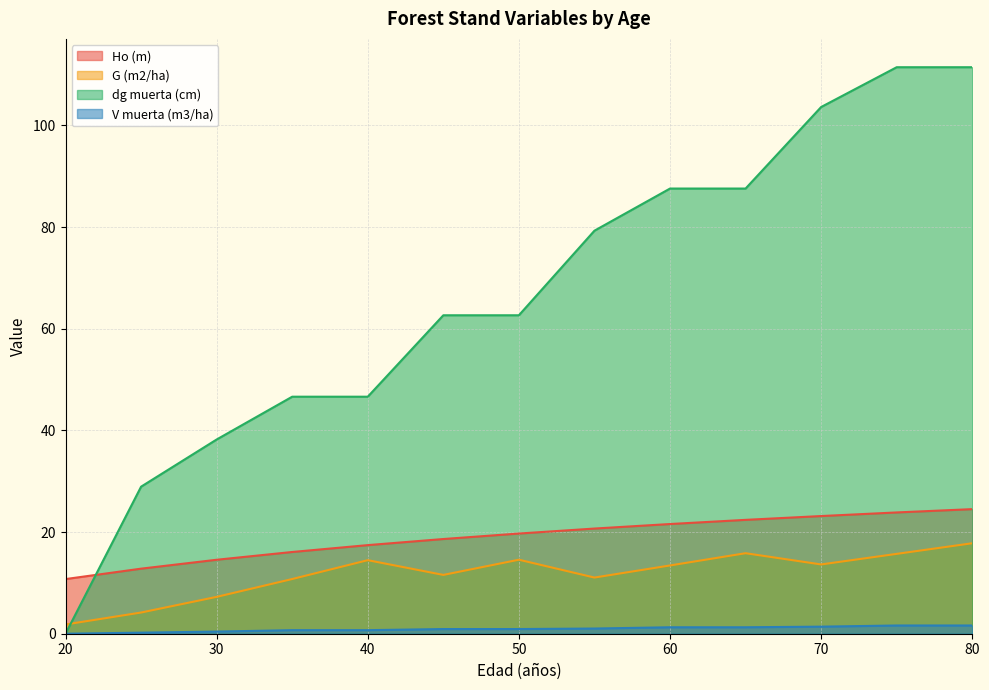

Is the value of Ho (m) at 60 greater than the value of dg muerta (cm) at 55?

No